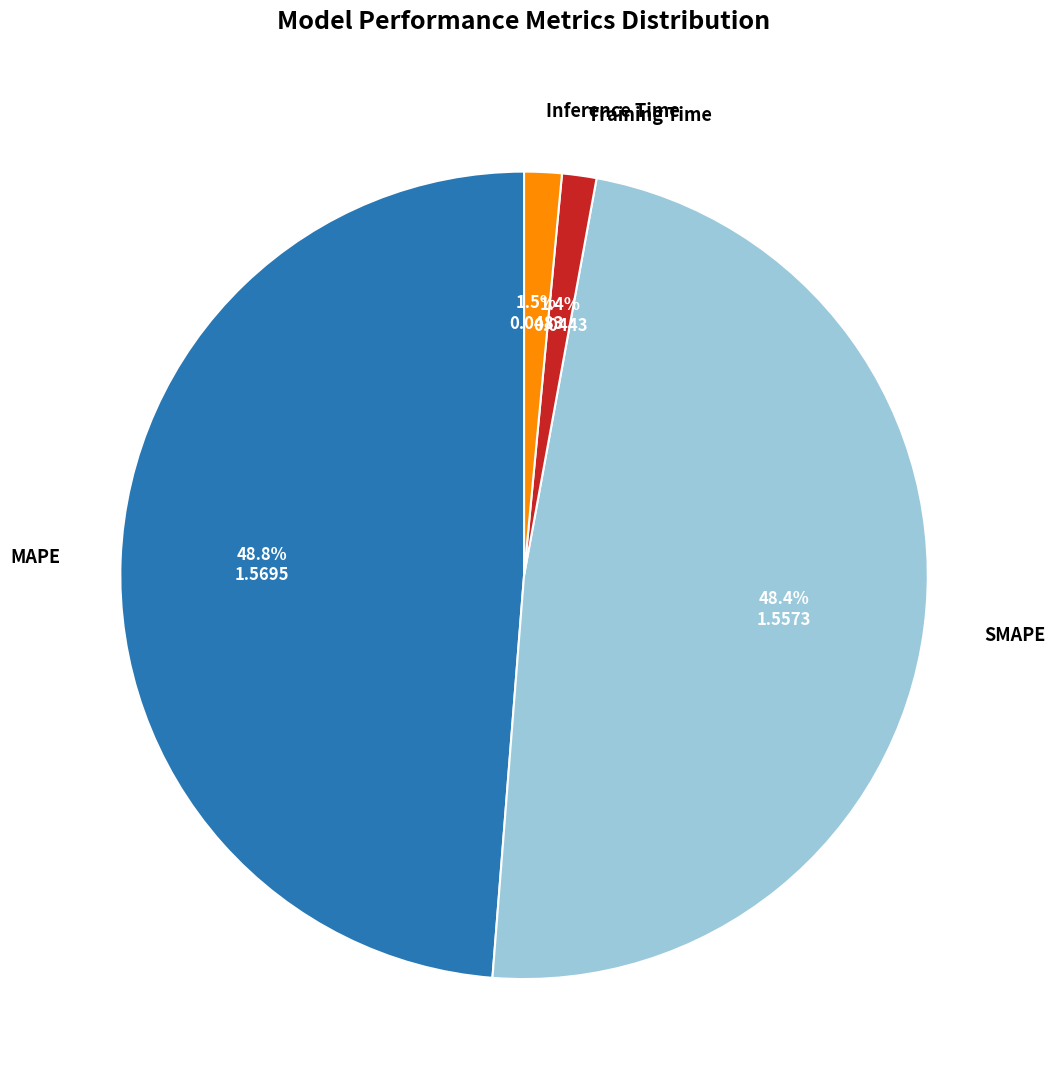

How many slices are in this pie chart?

4